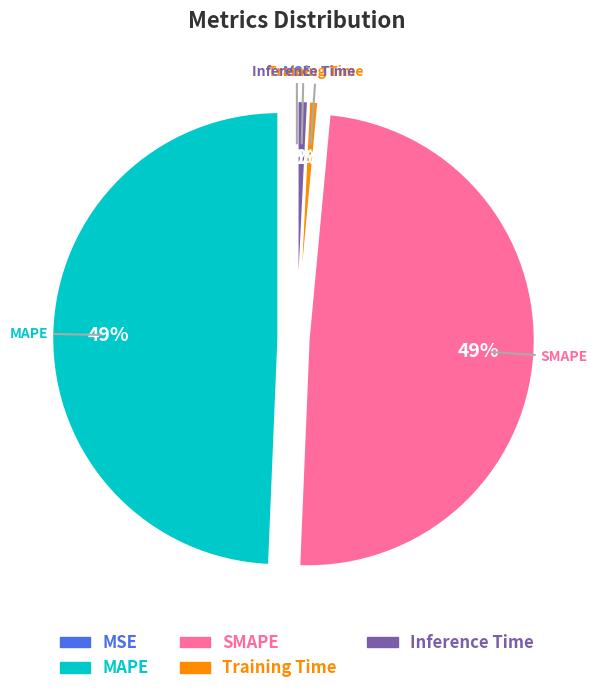

To the nearest percent, what is the combined percentage of Training Time and MAPE?

50%